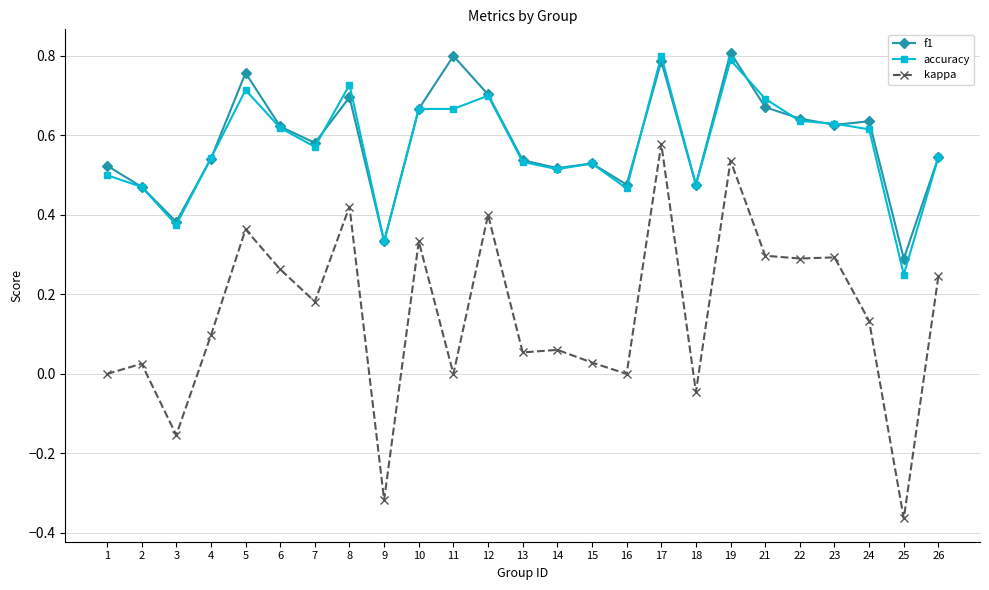

Is the value of kappa at 8 greater than the value of accuracy at 2?

No